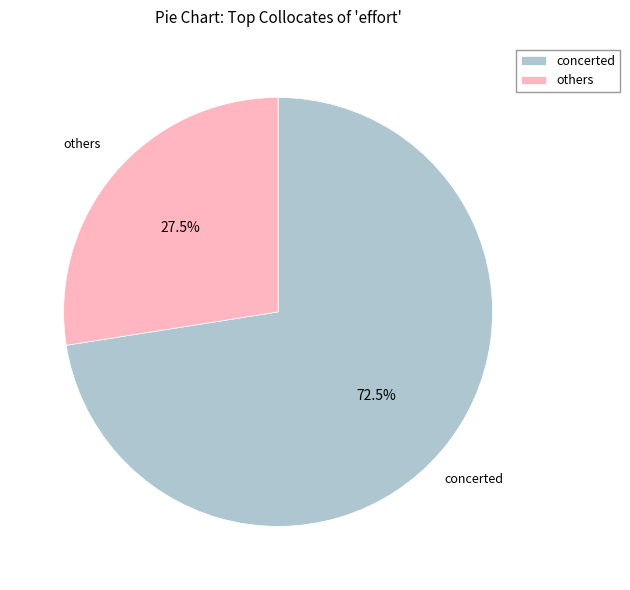

To the nearest percent, what is the difference between the largest and smallest slice percentages?

45%